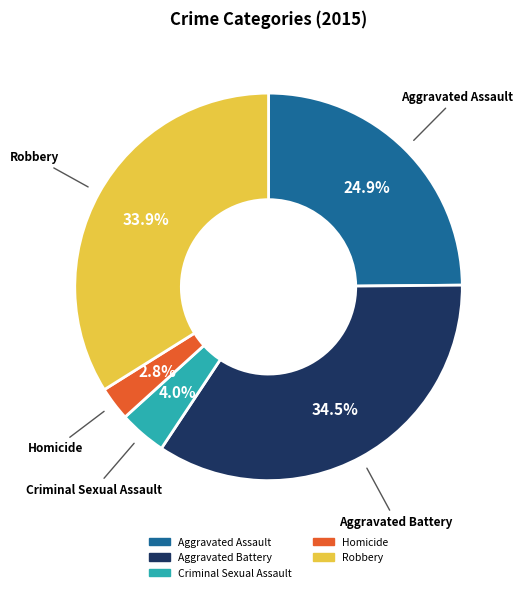

Approximately how many times larger is the value at Aggravated Battery compared to Aggravated Assault?

1.4